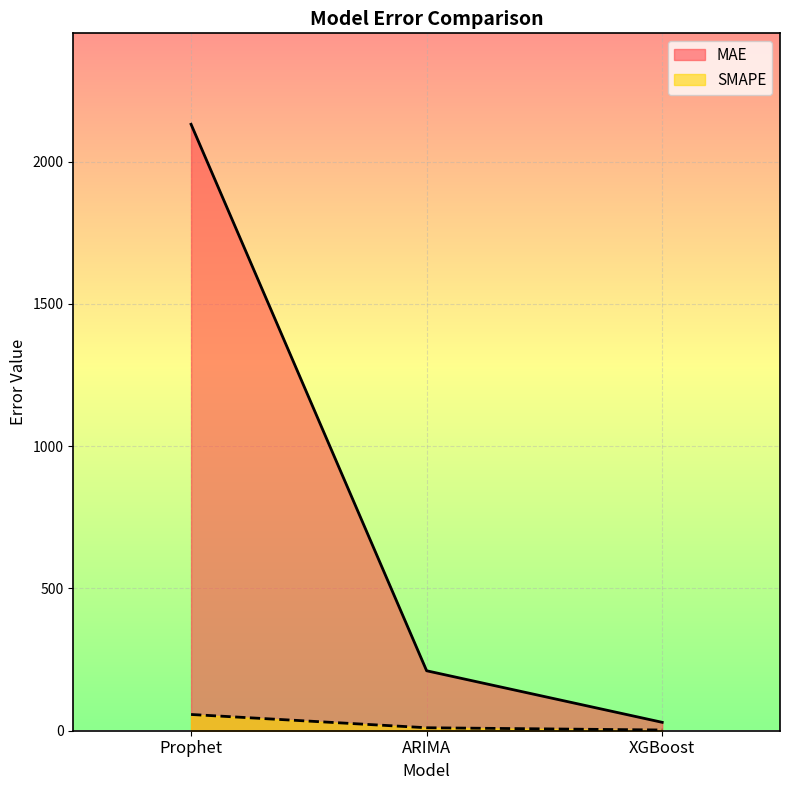

What is the label of the 3rd point from the right?

Prophet